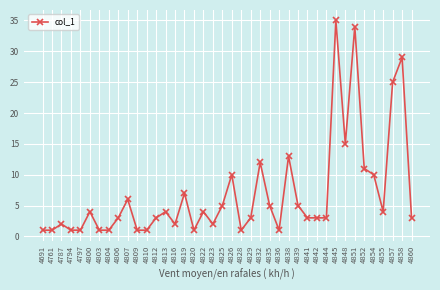

How many data points does each series have?

40